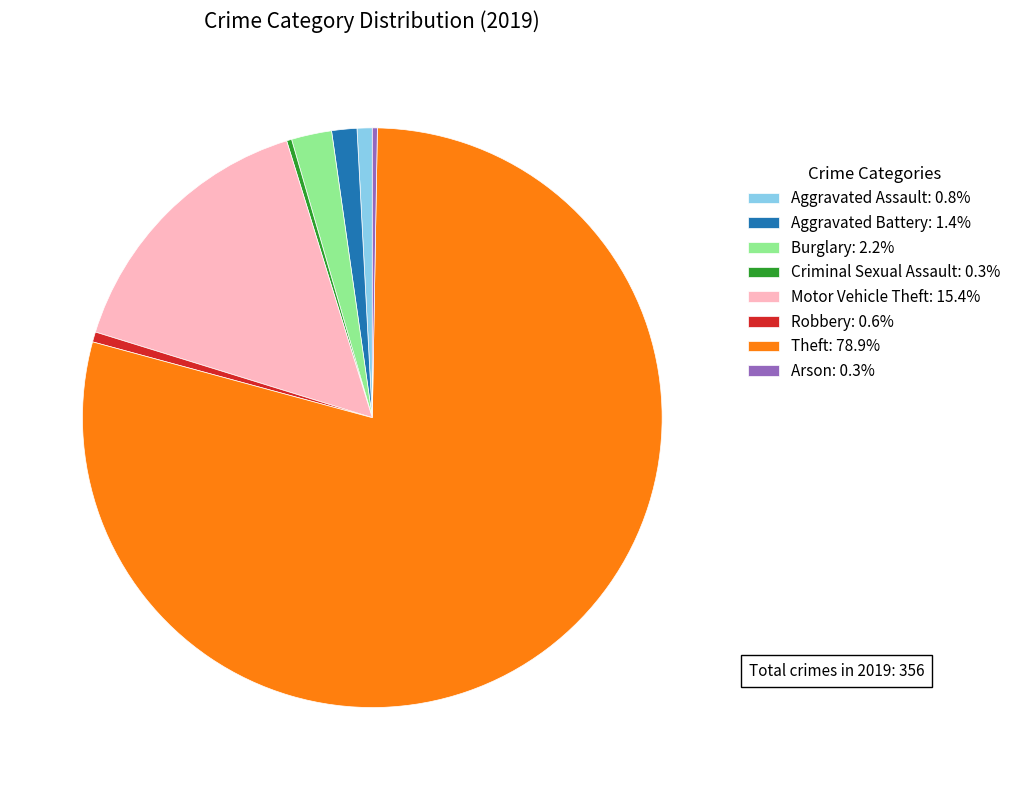

What is the ratio of the value at Aggravated Assault: 0.8% to the value at Criminal Sexual Assault: 0.3%?

3.0